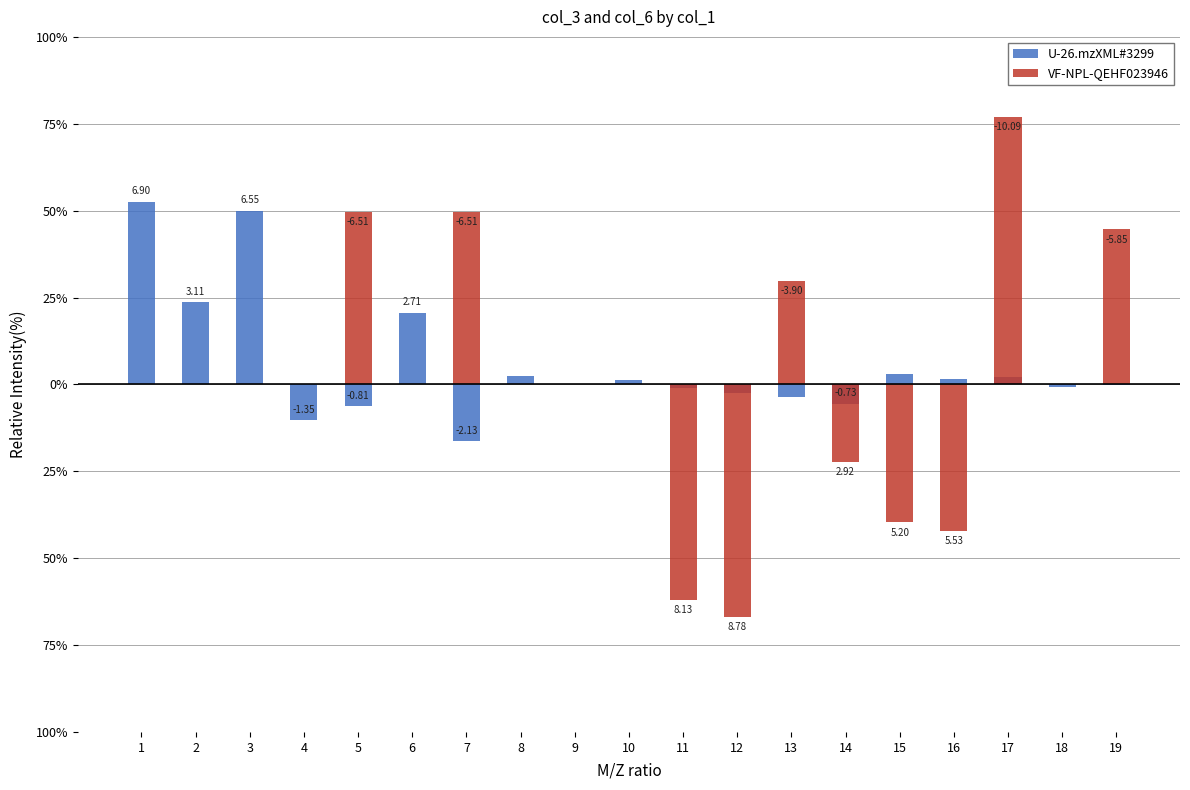

What is the average value of the U-26.mzXML#3299 series?

0.8